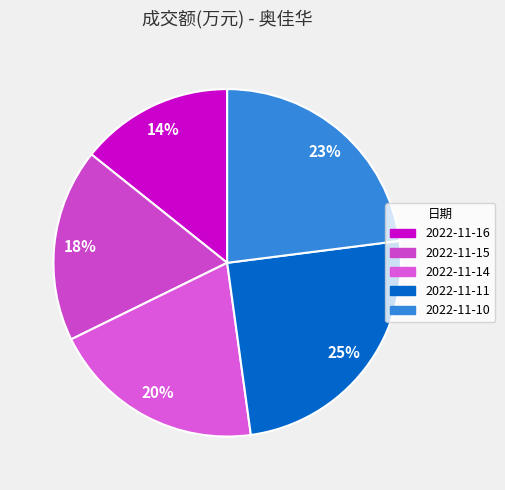

Count the number of slices in the pie.

5